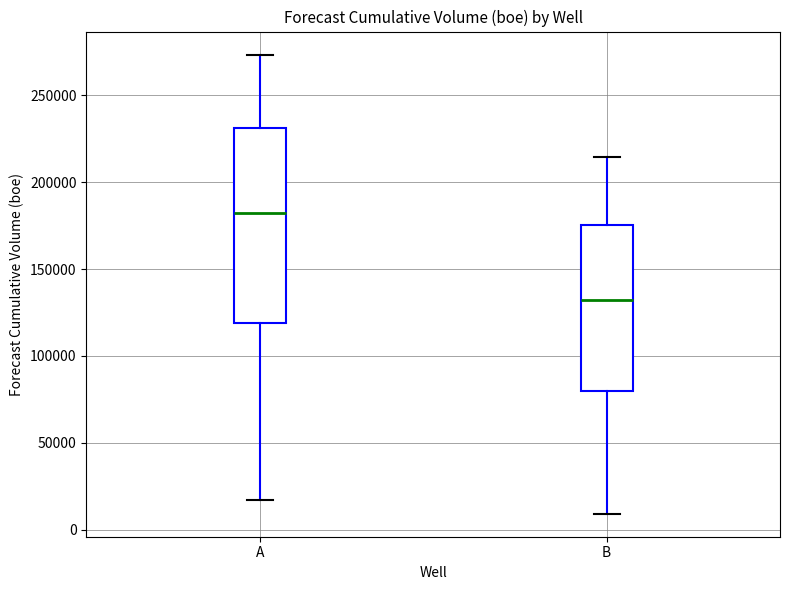

Where does the lower whisker of the box for B end on the y-axis? The values are not printed on the chart, so give them approximately, as read against the axis.

10000